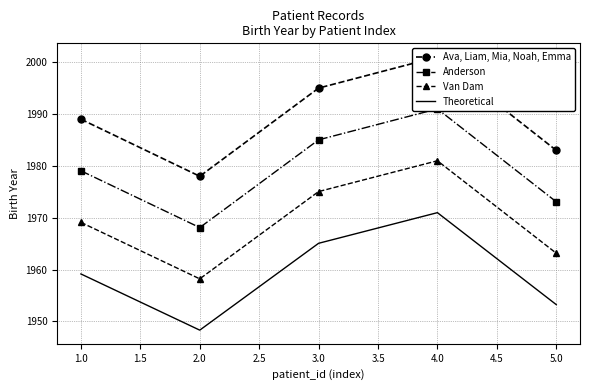

List the series in order of their overall mean, lowest first.

Theoretical, Van Dam, Anderson, Ava, Liam, Mia, Noah, Emma